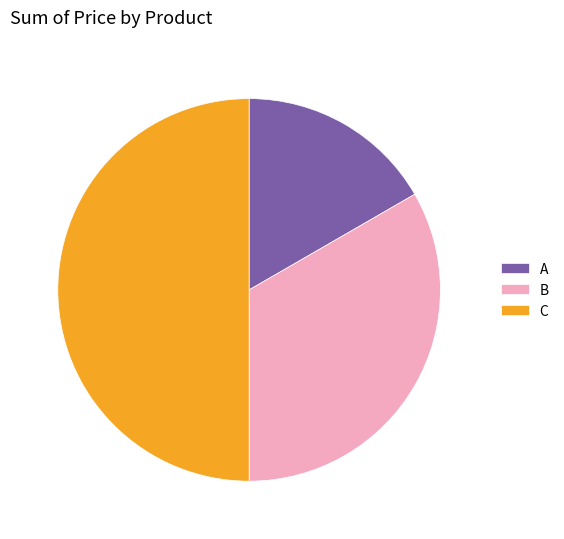

What is the largest slice in the pie chart?

C